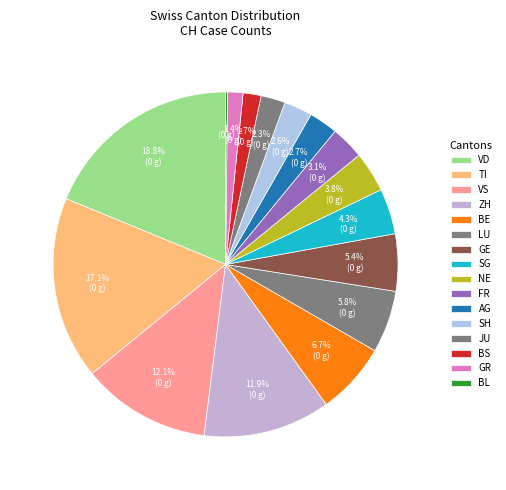

How many slices are in this pie chart?

16